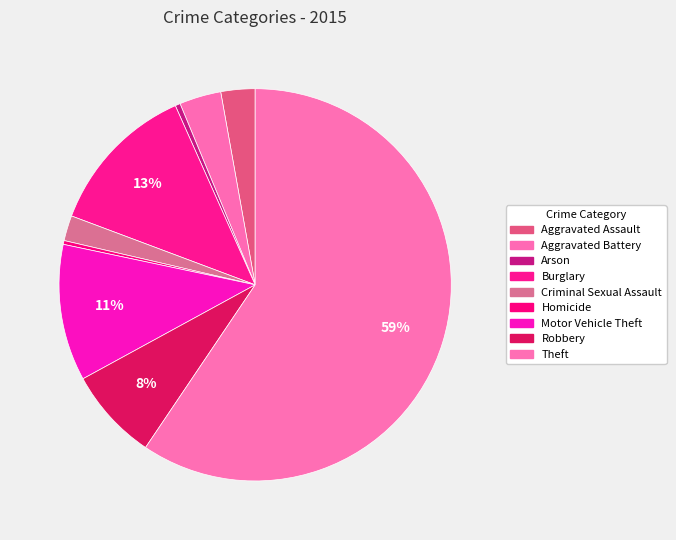

Count the number of slices in the pie.

9